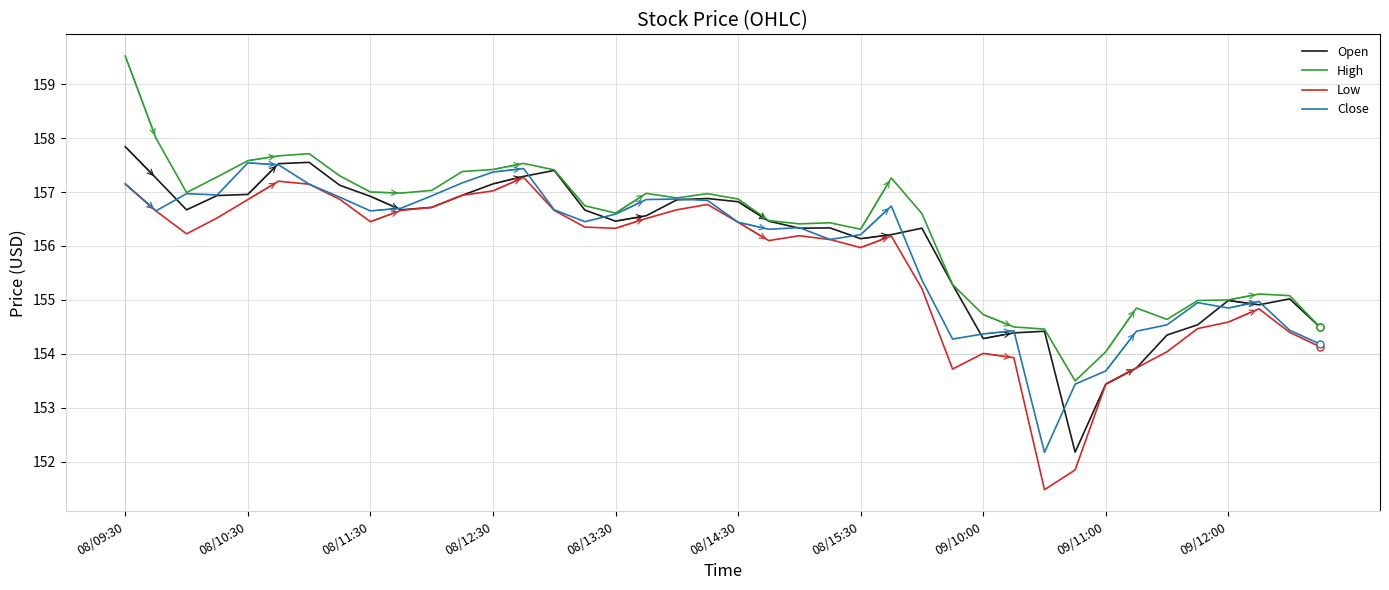

What is the difference between the second highest and minimum values in the Open series?

5.4